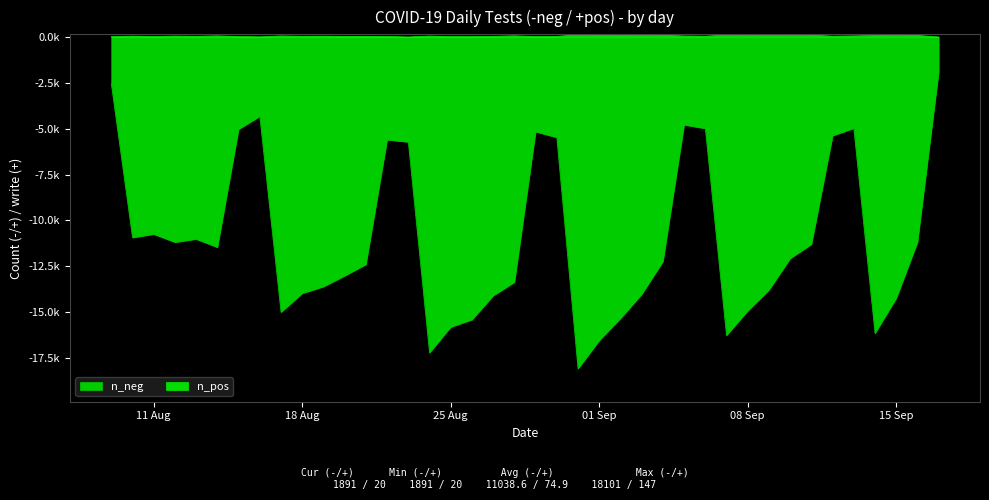

True or false: n_neg and n_pos intersect in this chart.

False